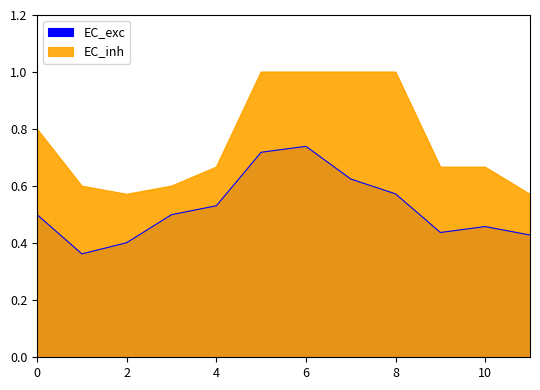

Does the chart have visible grid lines?

No